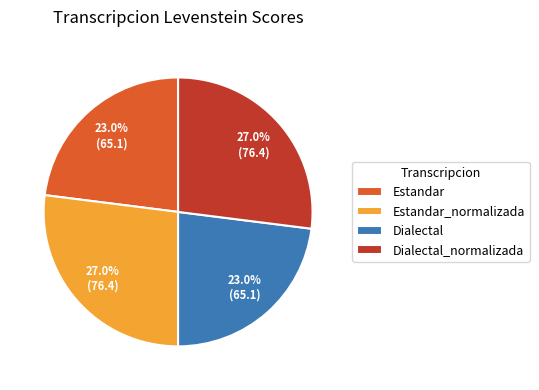

What percentage is NOT represented by Estandar?

77.0%